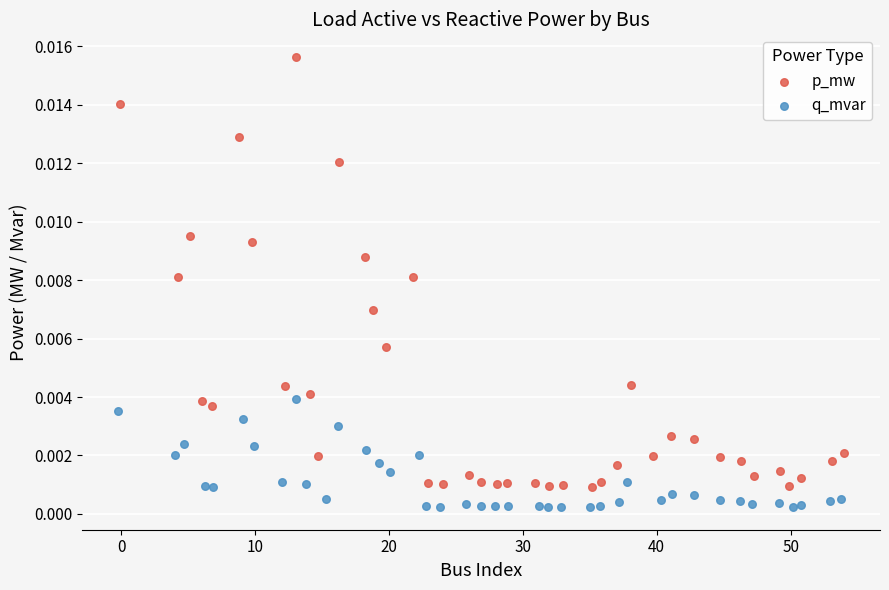

Which series contains the lowest Y value?

q_mvar